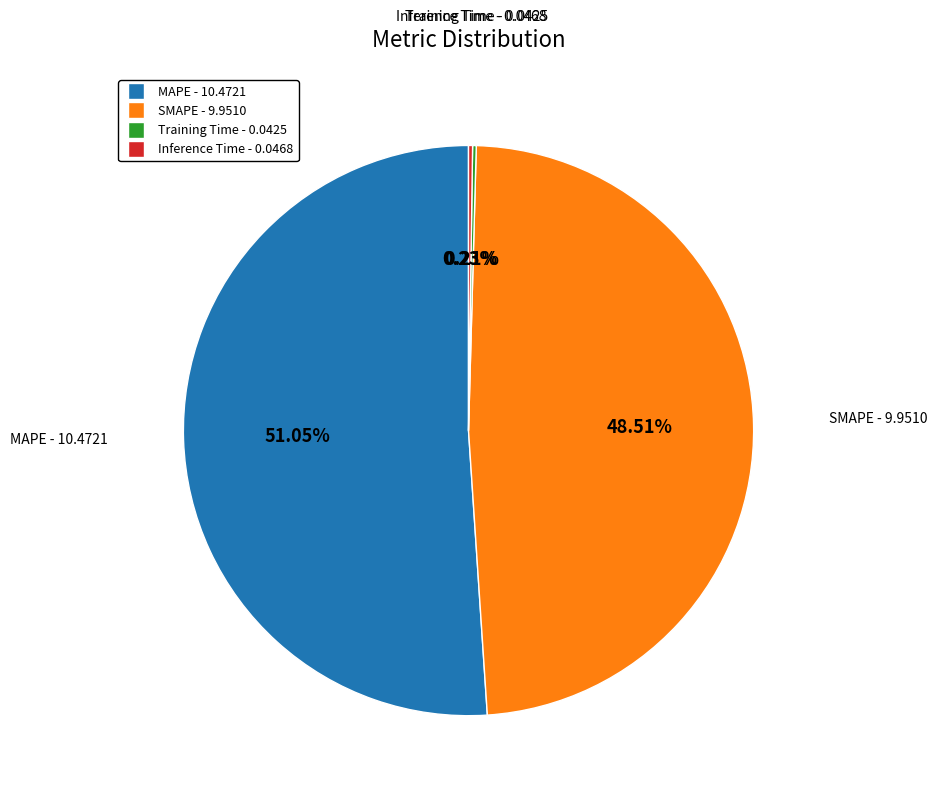

Does SMAPE account for over 50% of the chart?

No